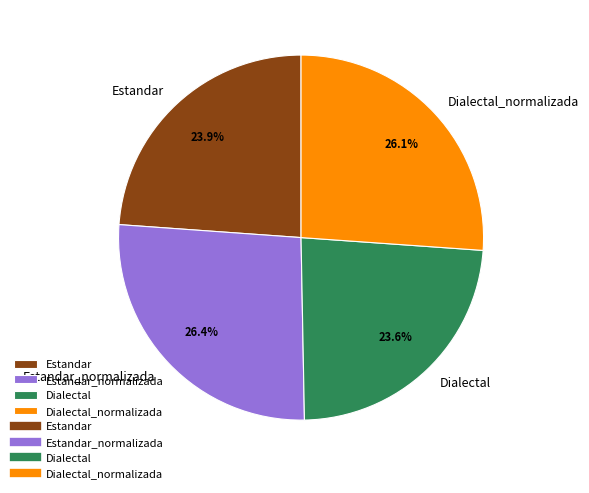

Is it true that Estandar_normalizada is 18% of the pie?

False